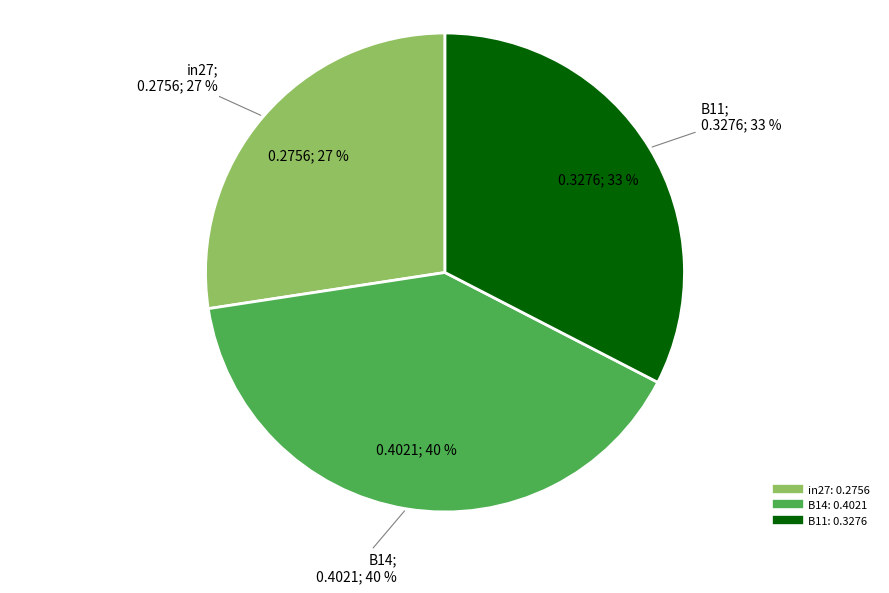

Count the number of slices in the pie.

3